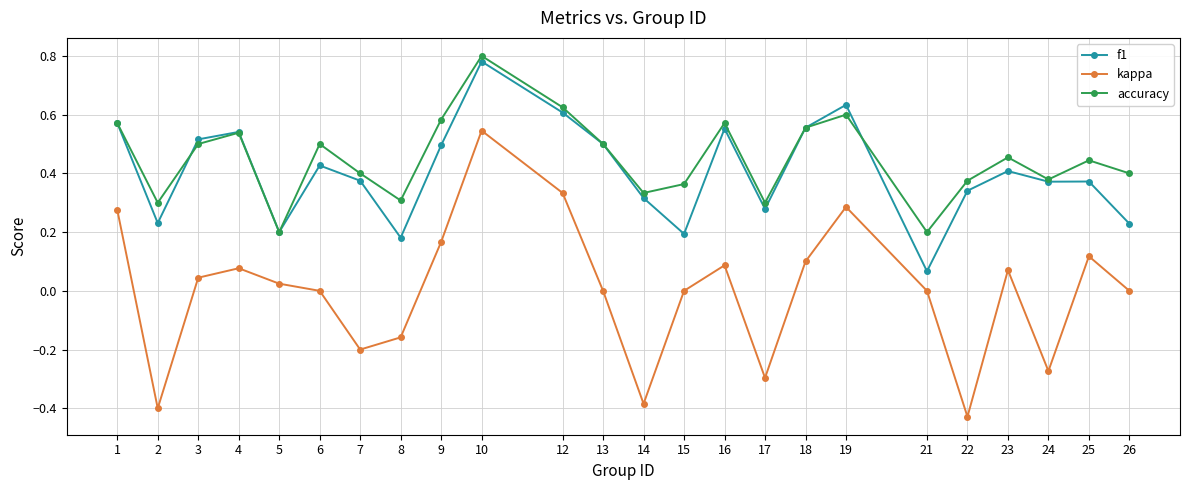

Which series has the largest total across all categories?

accuracy